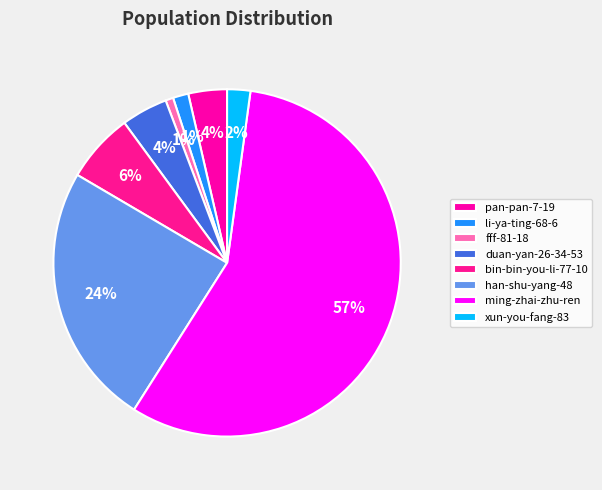

To the nearest percent, what percentage of the pie is han-shu-yang-48?

24%